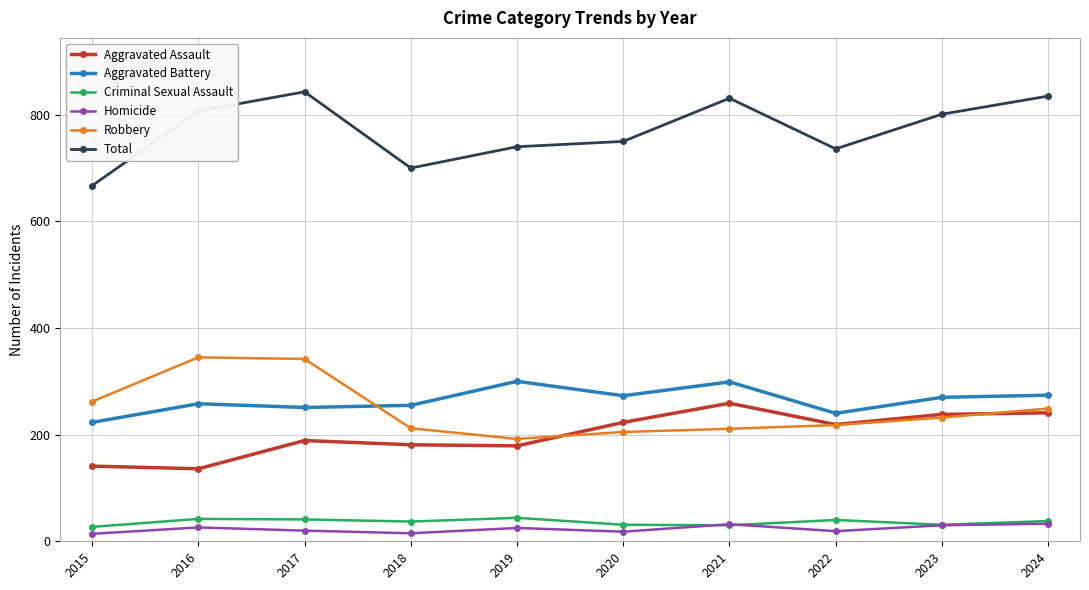

At which category does the chart reach its peak across all series?

2017